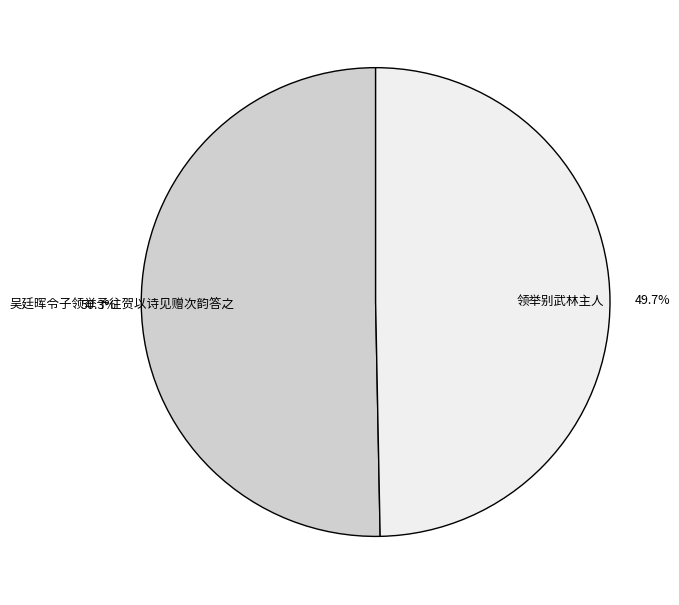

To the nearest percent, what is the average slice percentage?

50%